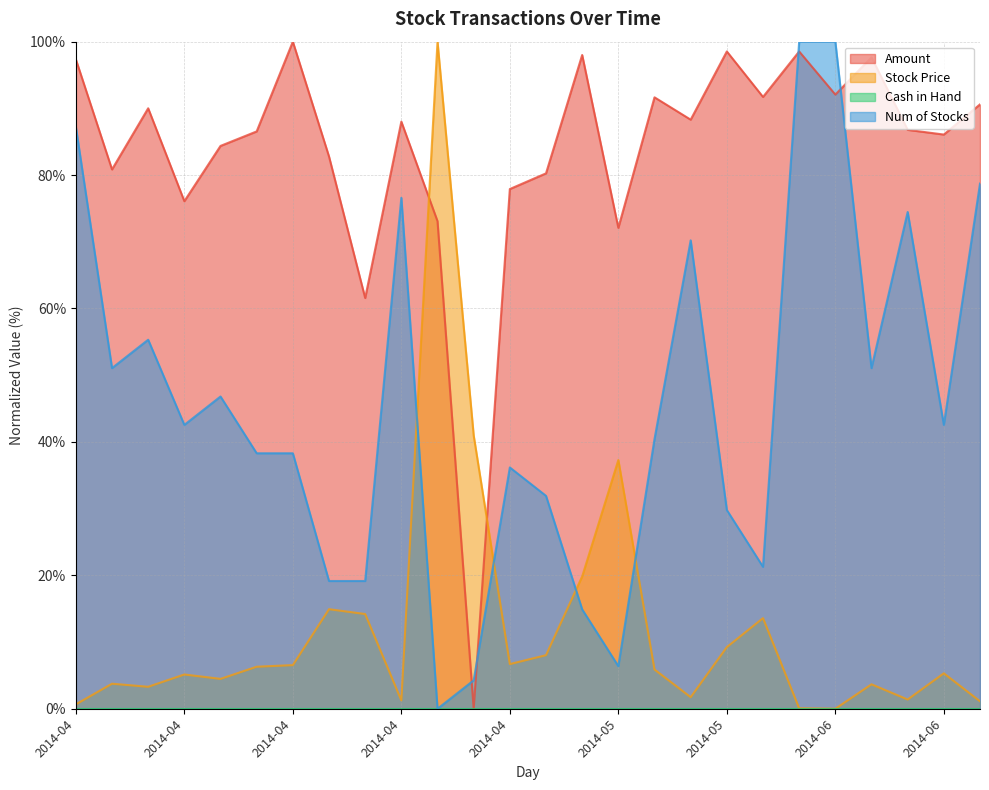

Does the chart display data point markers on the line(s)?

No